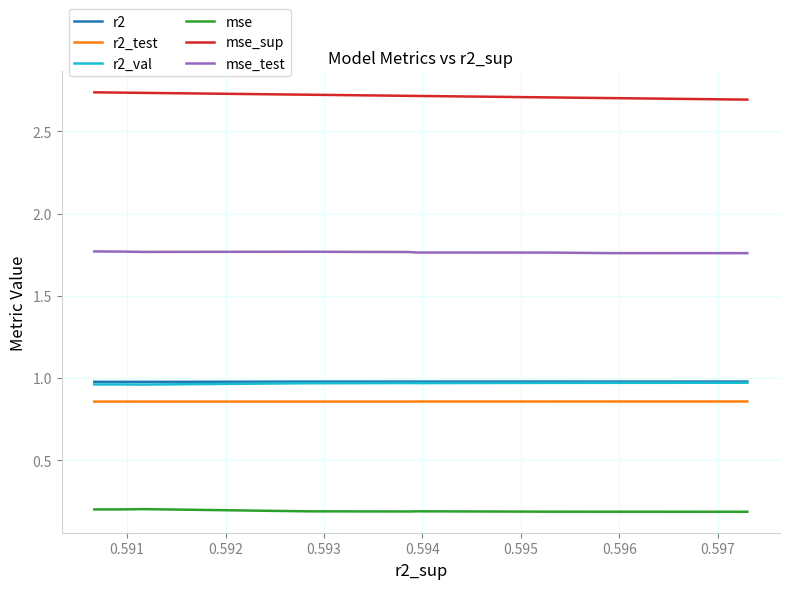

True or false: mse_test and r2_test intersect in this chart.

False